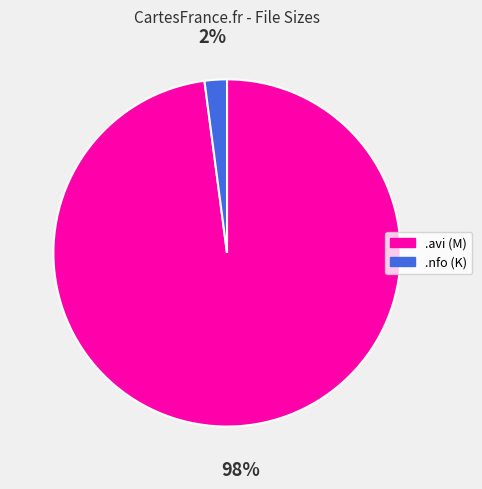

How many slices are in this pie chart?

2